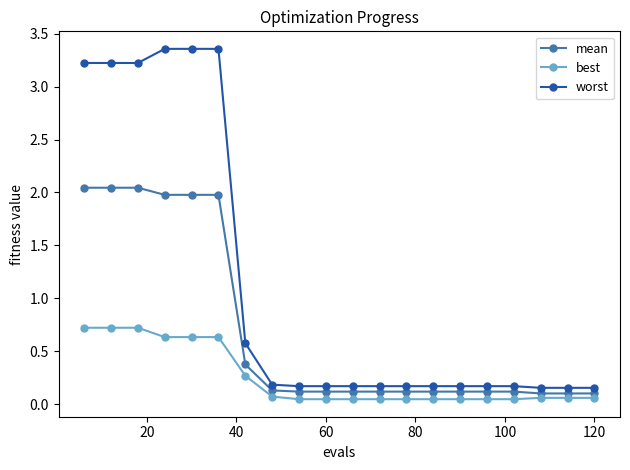

Is this an area chart (filled region under the line)?

No